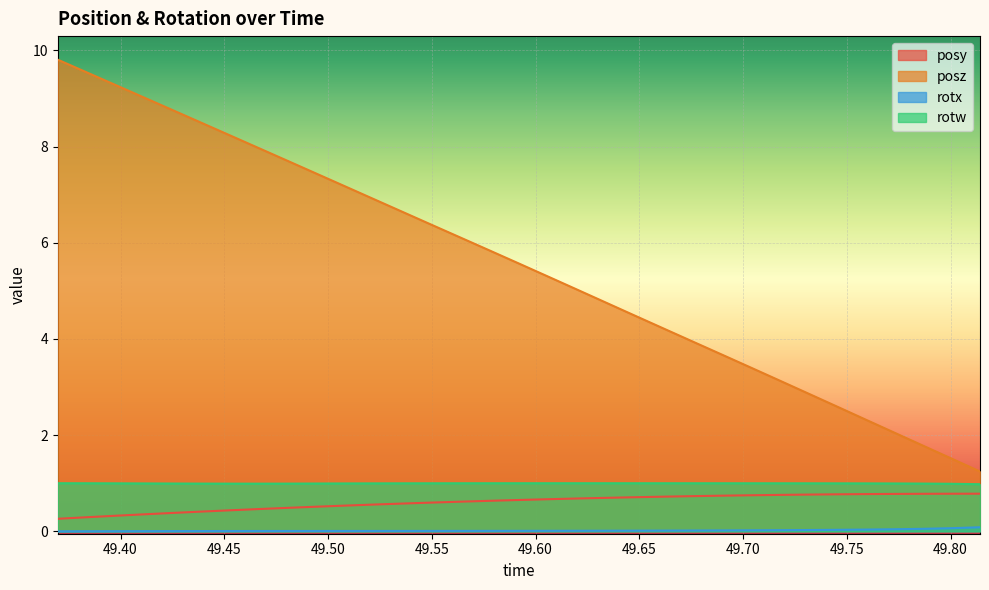

Which series has the largest total across all categories?

posz